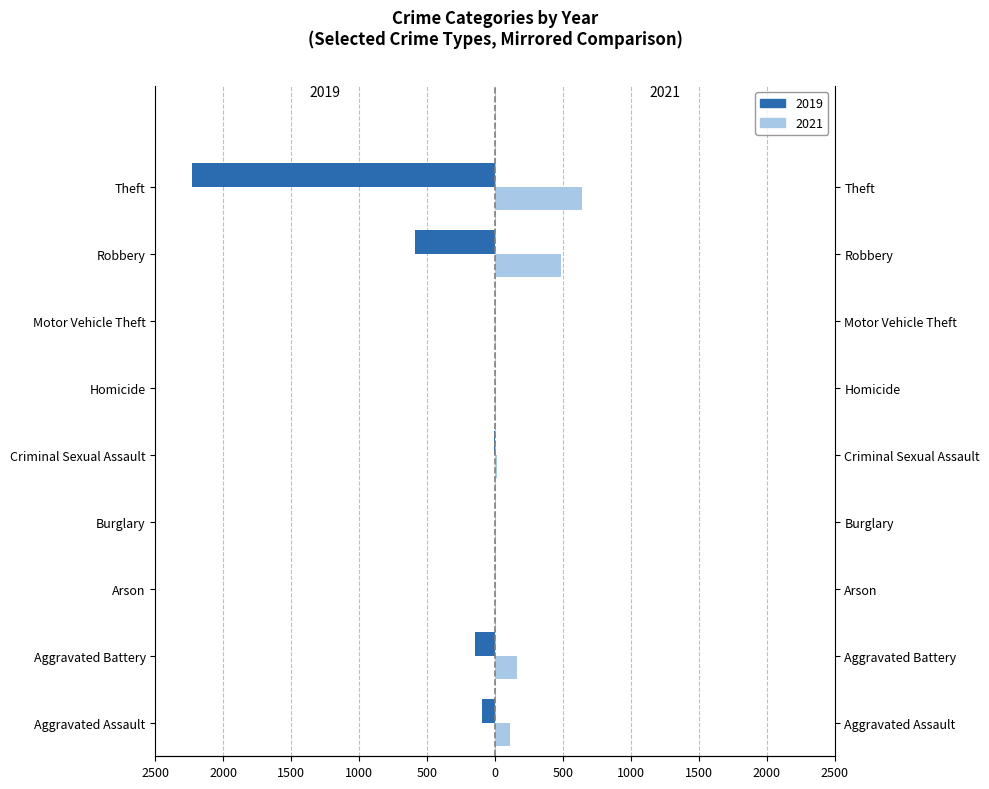

What is the sum of the 2021 values at Theft and Criminal Sexual Assault?

656